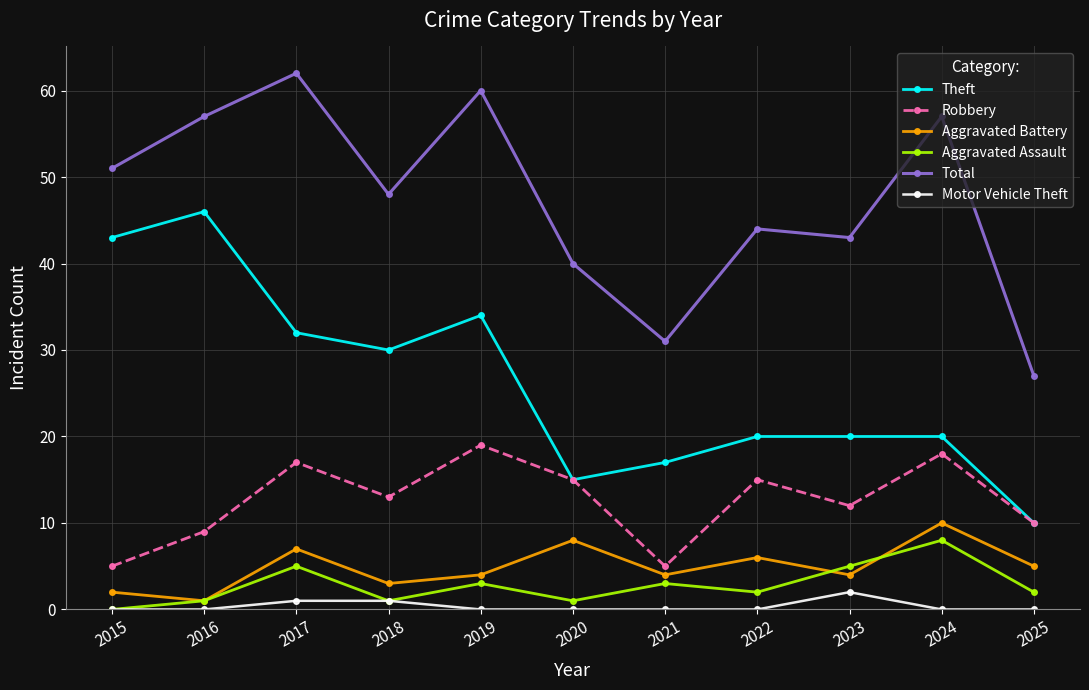

Reading left to right, list all the values displayed in this chart.

Theft: 2015=43	2016=46	2017=32	2018=30	2019=34	2020=15	2021=17	2022=20	2023=20	2024=20	2025=10
Robbery: 2015=5	2016=9	2017=17	2018=13	2019=19	2020=15	2021=5	2022=15	2023=12	2024=18	2025=10
Aggravated Battery: 2015=2	2016=1	2017=7	2018=3	2019=4	2020=8	2021=4	2022=6	2023=4	2024=10	2025=5
Aggravated Assault: 2015=0	2016=1	2017=5	2018=1	2019=3	2020=1	2021=3	2022=2	2023=5	2024=8	2025=2
Total: 2015=51	2016=57	2017=62	2018=48	2019=60	2020=40	2021=31	2022=44	2023=43	2024=57	2025=27
Motor Vehicle Theft: 2015=0	2016=0	2017=1	2018=1	2019=0	2020=0	2021=0	2022=0	2023=2	2024=0	2025=0